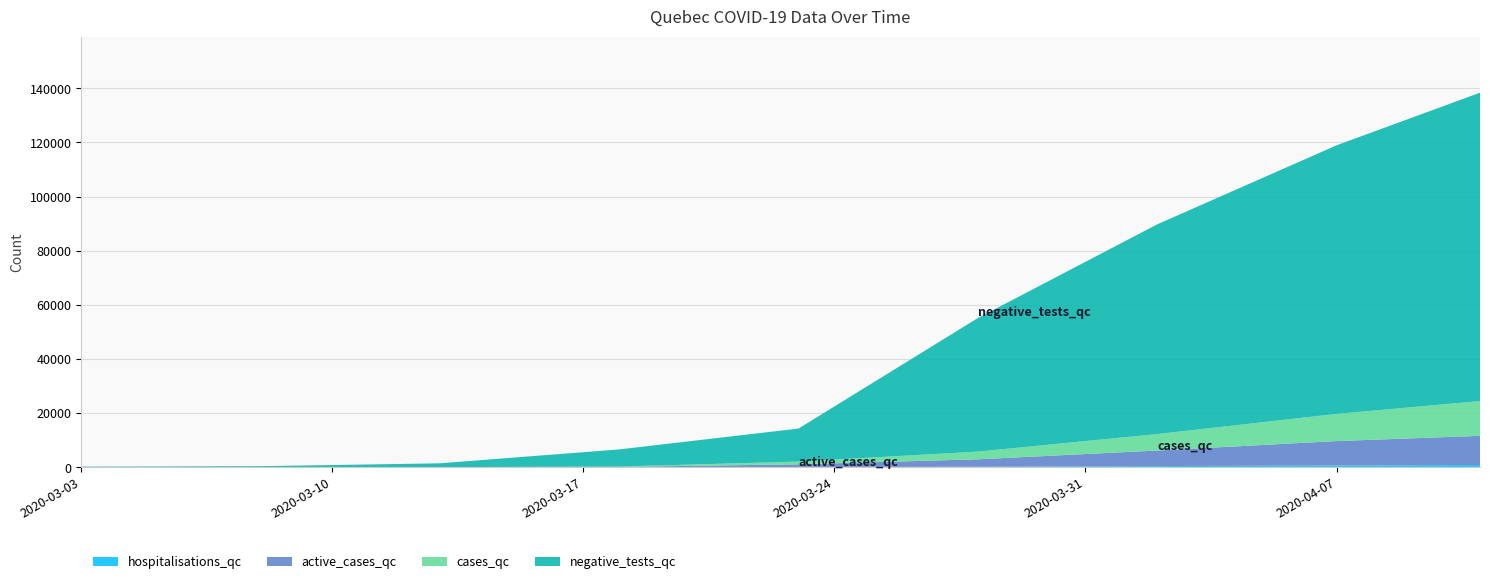

Reading left to right, transcribe all the data shown in this chart.

hospitalisations_qc: 0	0	0	7	67	192	429	632	824
active_cases_qc: 1	4	24	119	1008	2736	5734	9029	10773
cases_qc: 1	4	24	121	1013	2840	6101	10031	12846
negative_tests_qc: 203	376	1399	6331	12202	49364	77469	99239	113925